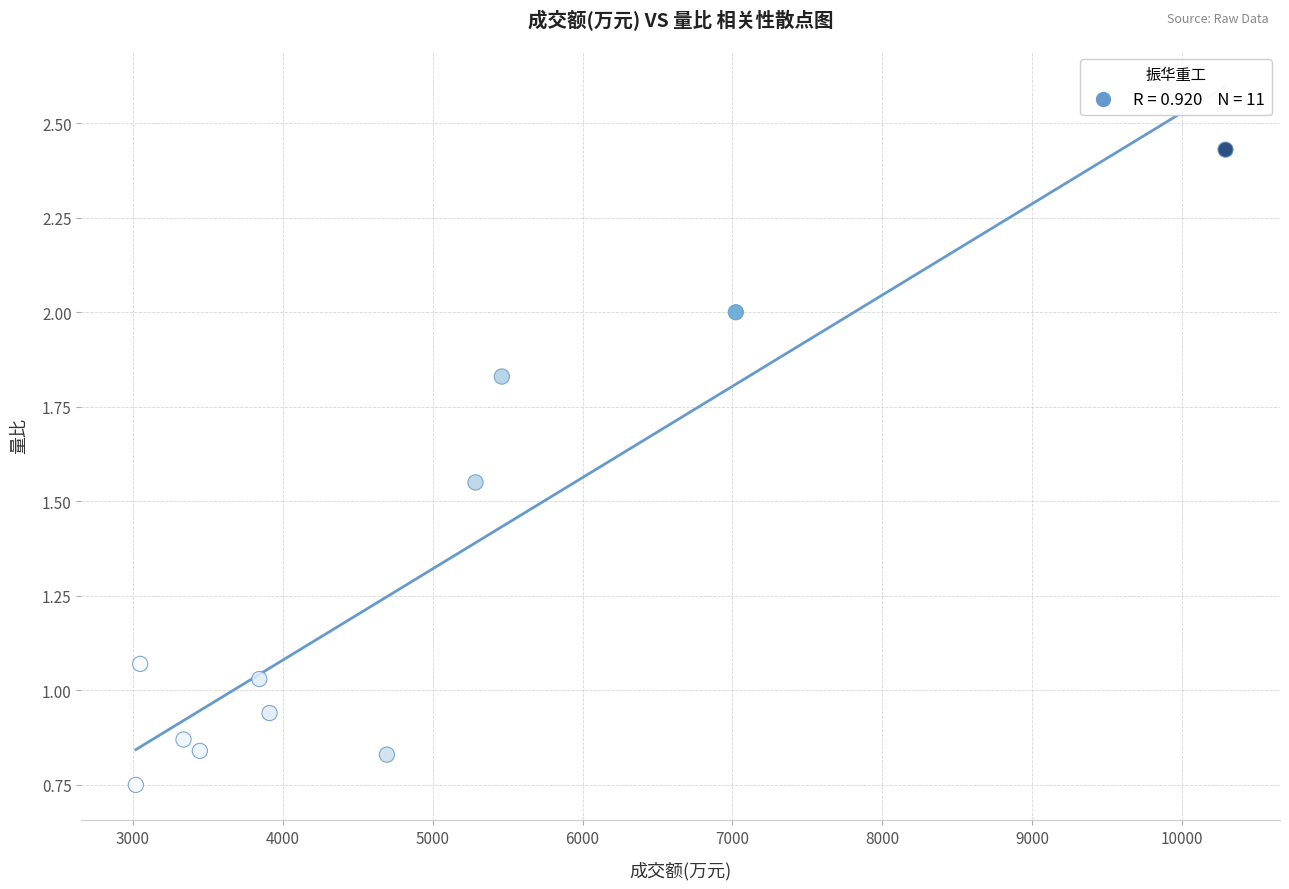

What is the range of X values (max minus min)?

7270.0